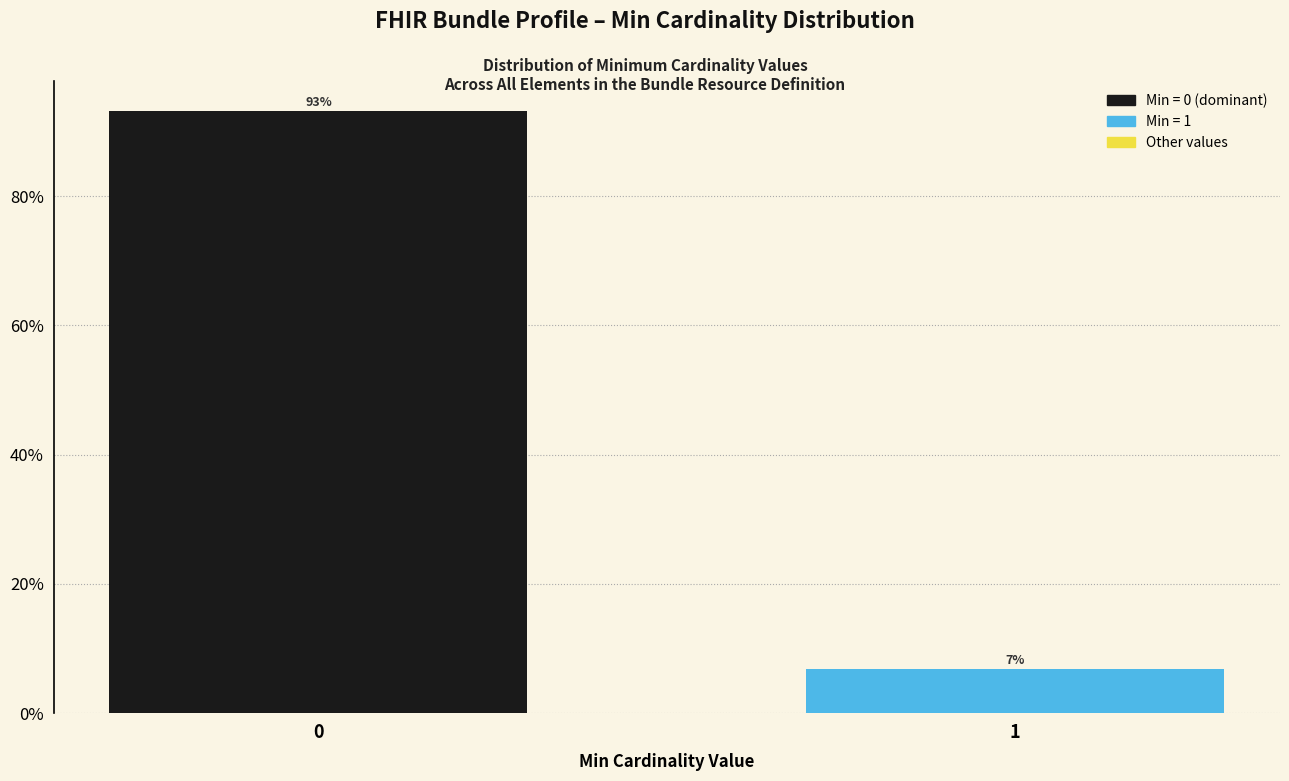

What is the sum of the values at 0 and 1?

100.0